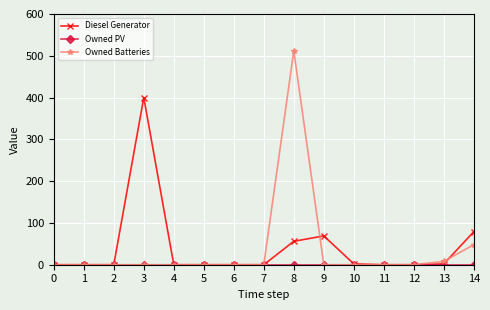

Which category has the highest value in the Owned Batteries series?

8